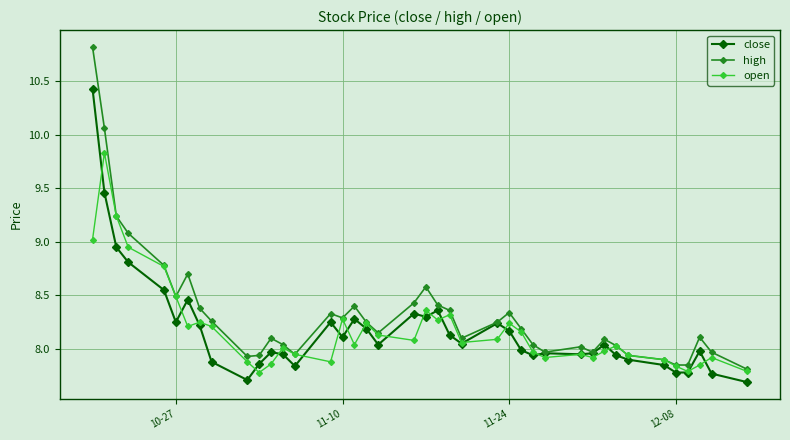

What is the maximum value for high?

10.8